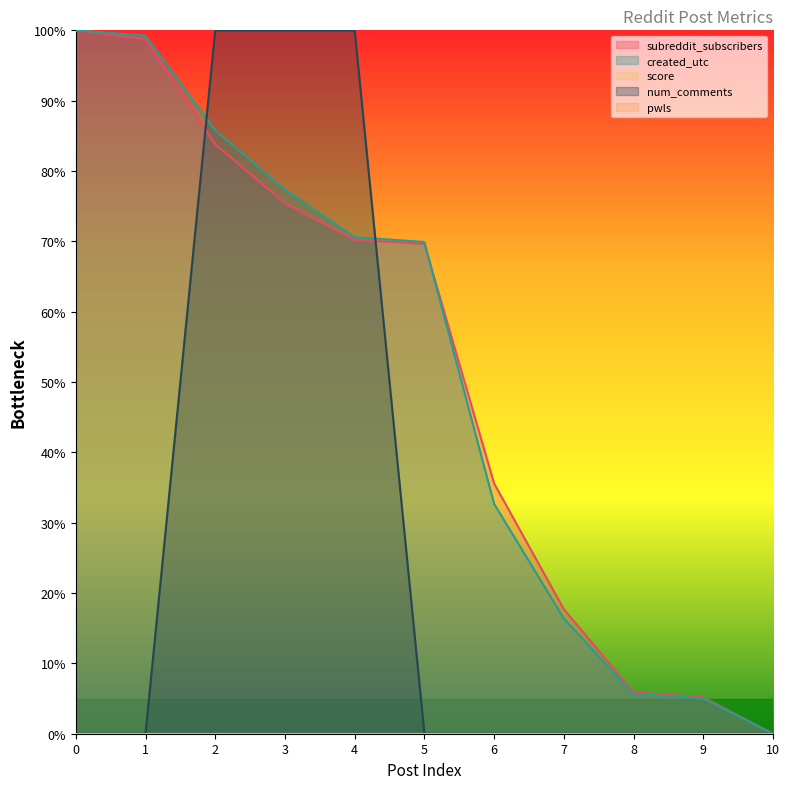

How many lines are shown in the chart?

5